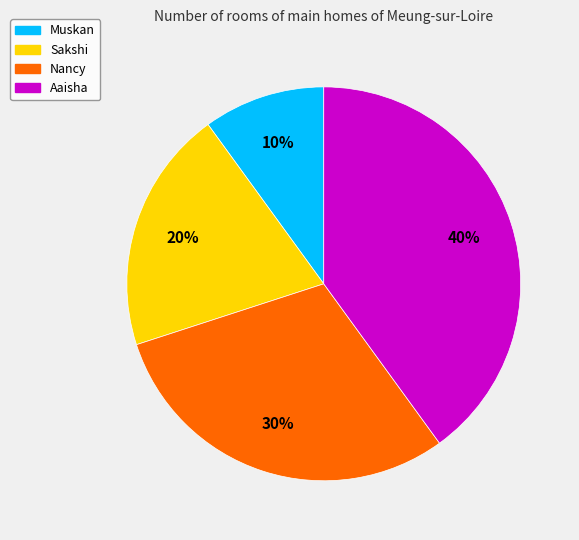

What percentage is the Aaisha slice, to the nearest percent?

40%